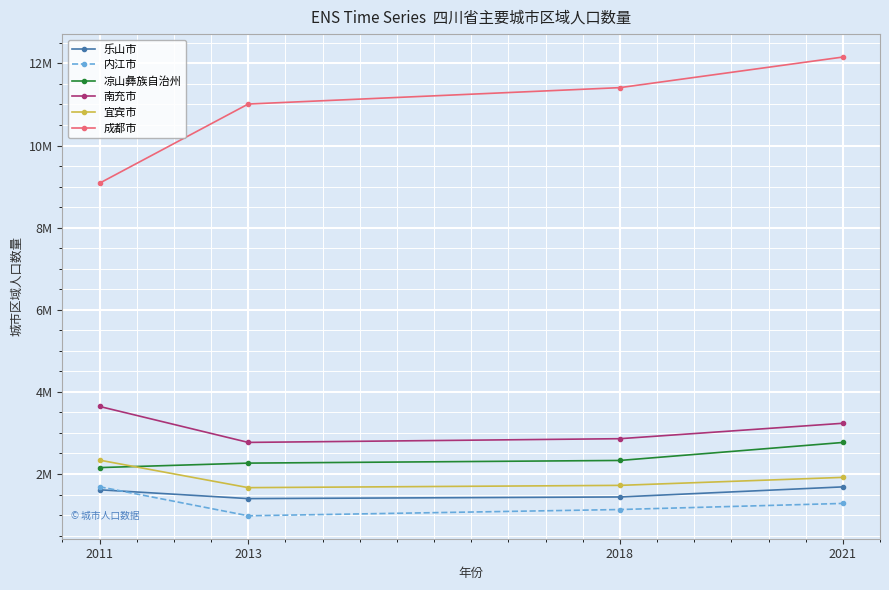

What are all the series names shown in the legend?

乐山市, 内江市, 凉山彝族自治州, 南充市, 宜宾市, 成都市